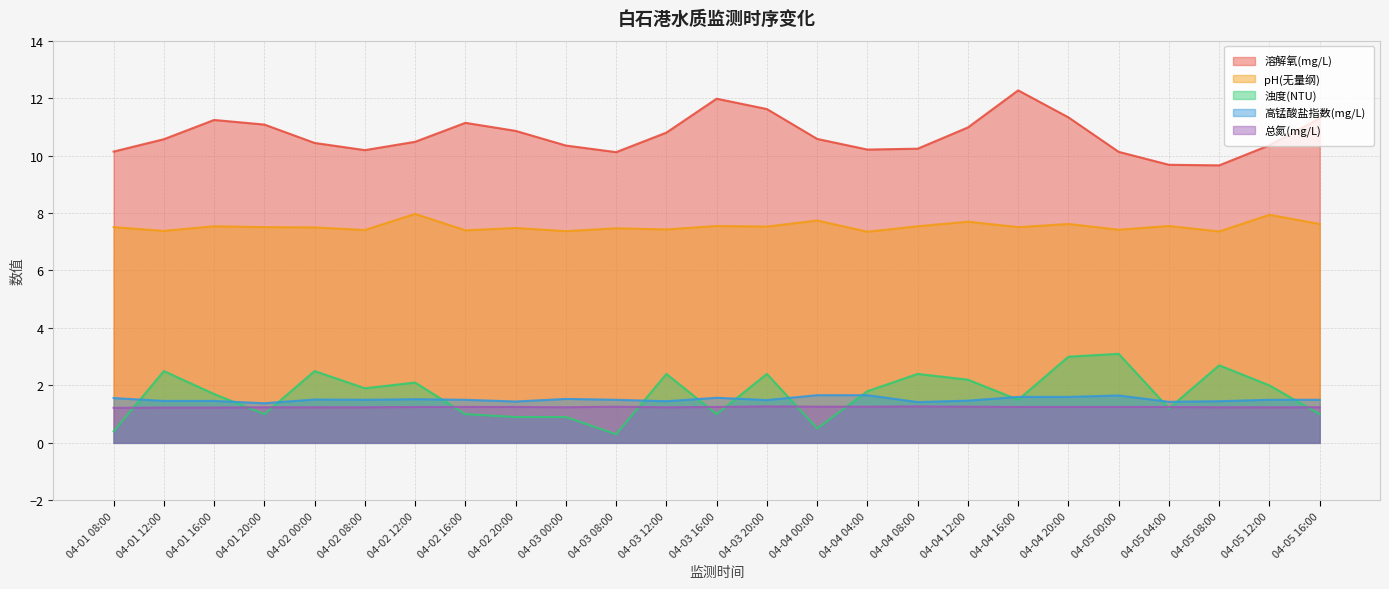

How many interior local valleys does the 浊度(NTU) series have?

7